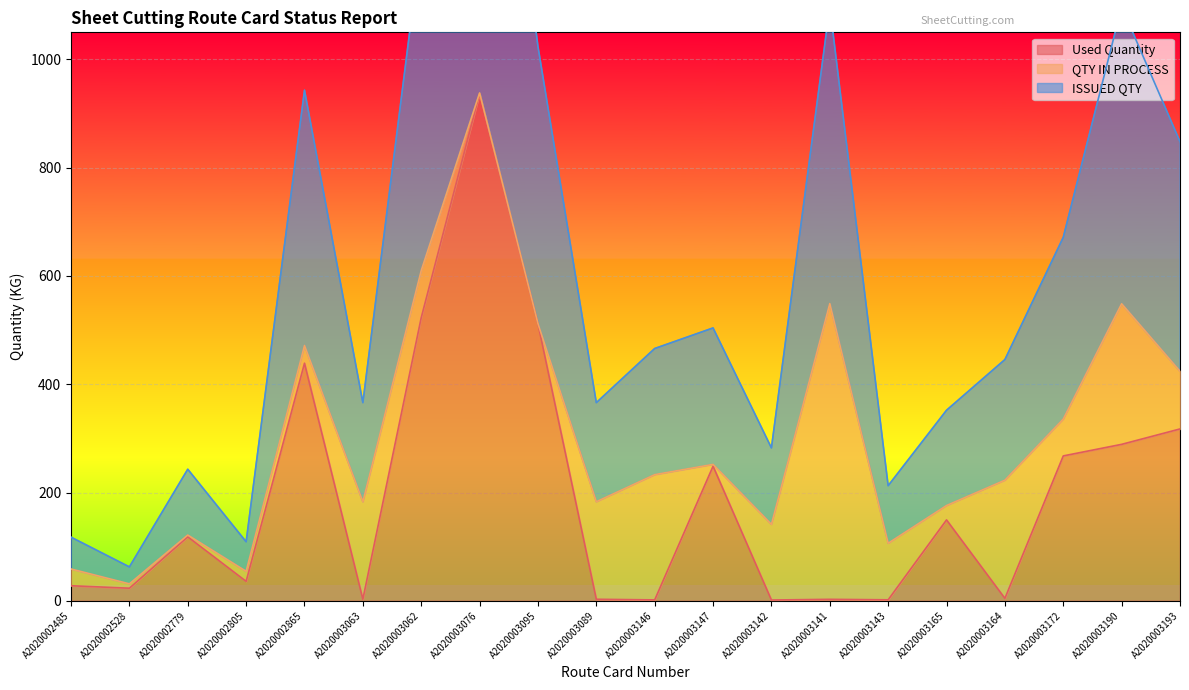

The value of Used Quantity at A2020003193 is 317.4. True or false?

True